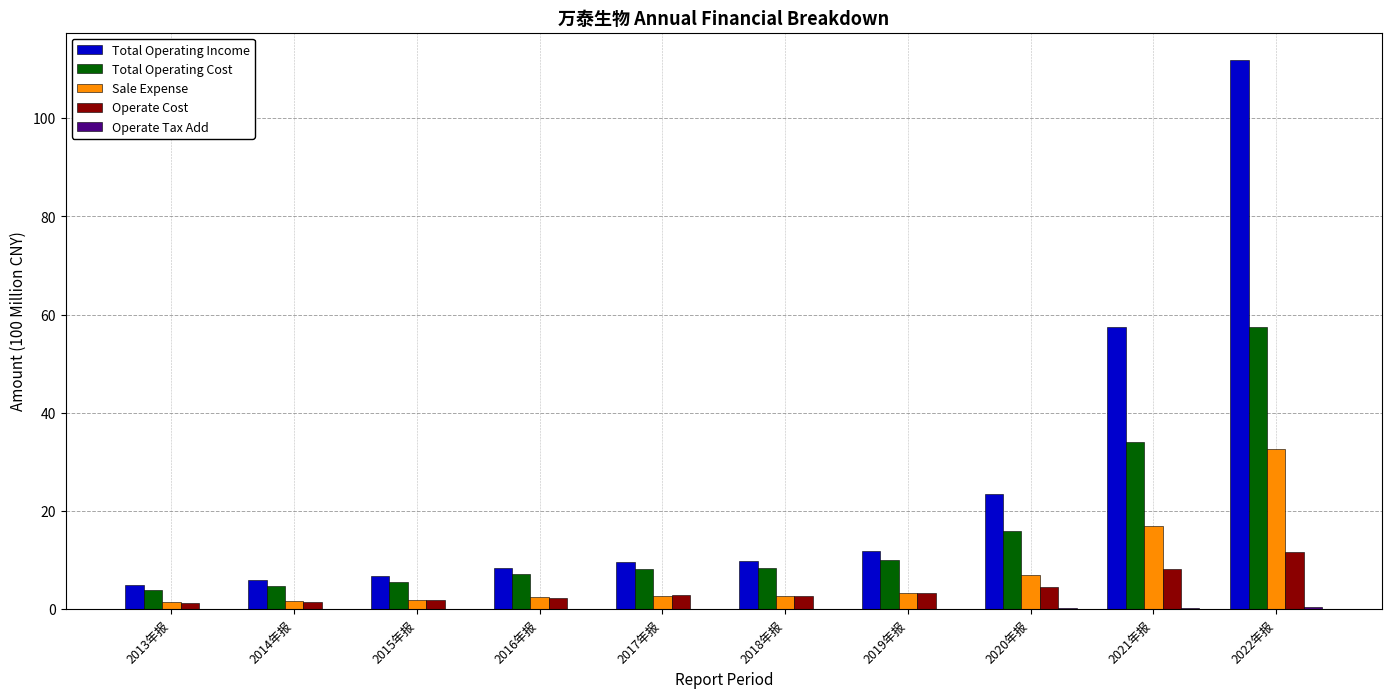

At which label is Total Operating Income closest to 58?

2021年报